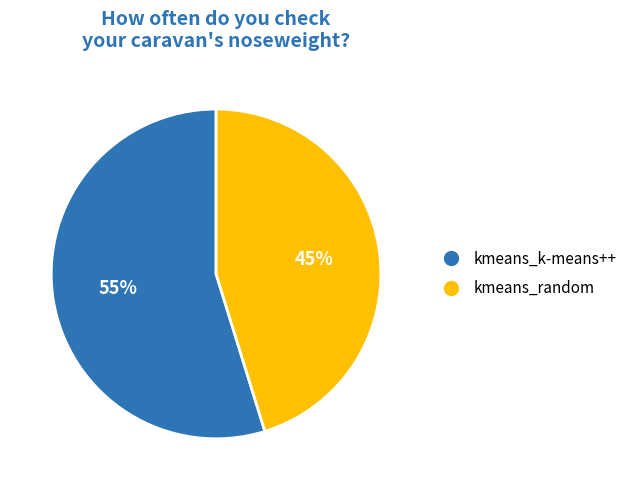

Rank the categories by value from lowest to highest.

kmeans_random, kmeans_k-means++